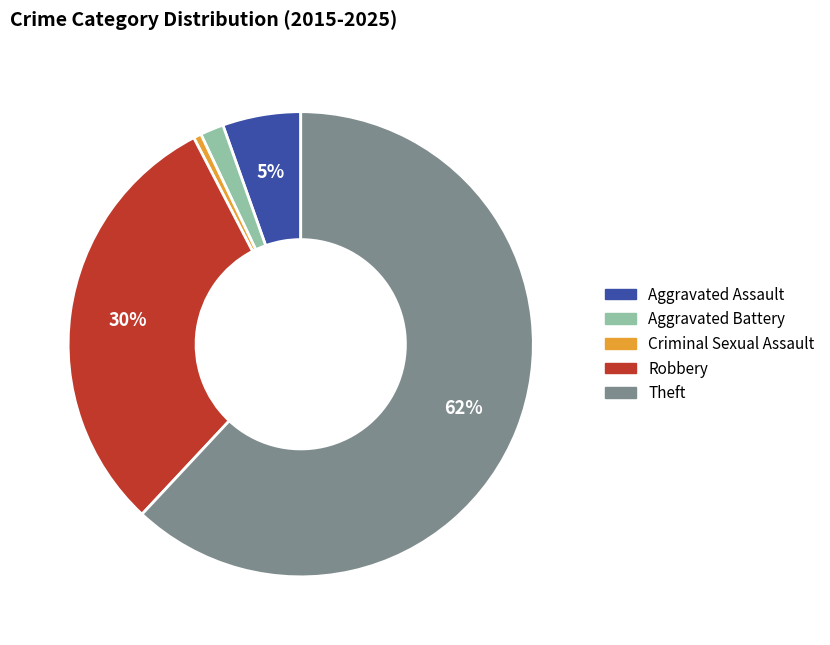

True or false: Theft accounts for 62% of the total.

True